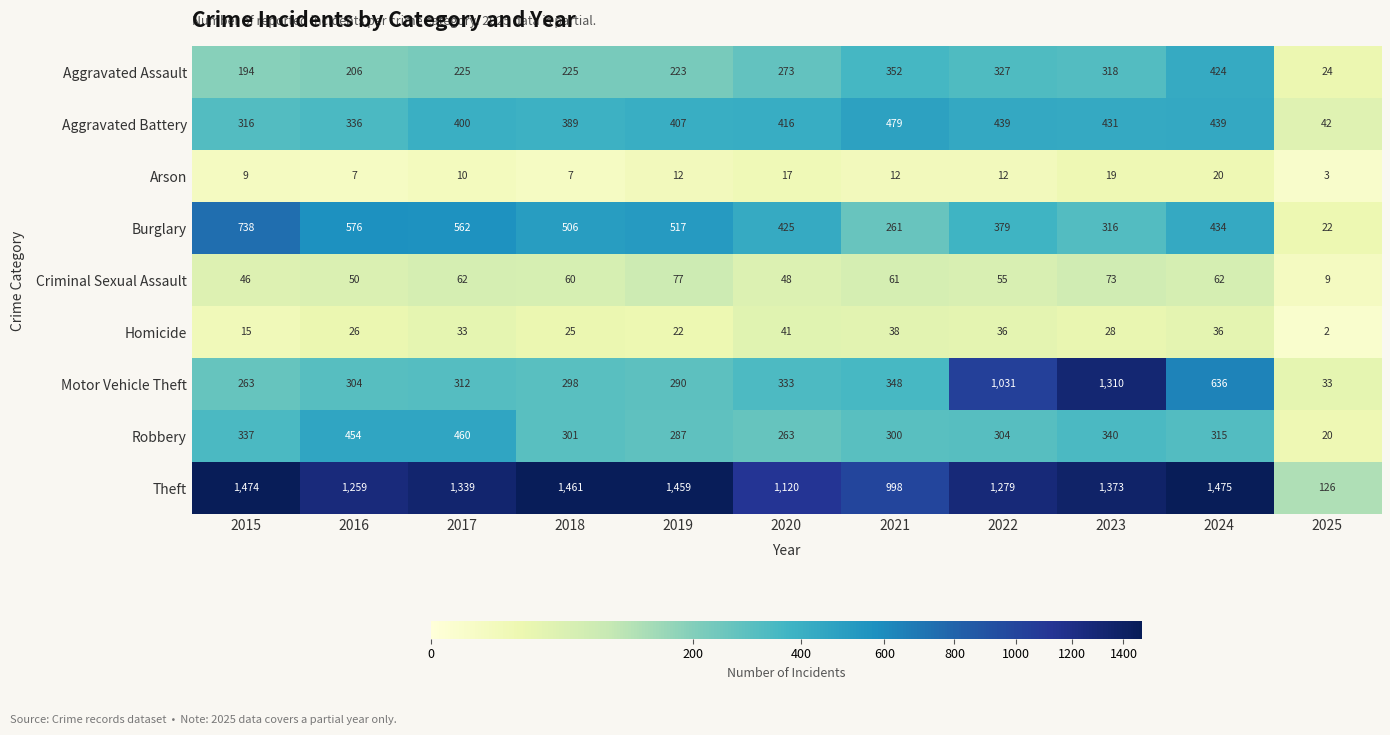

True or false: Burglary has a value of 249 at 2022.

False